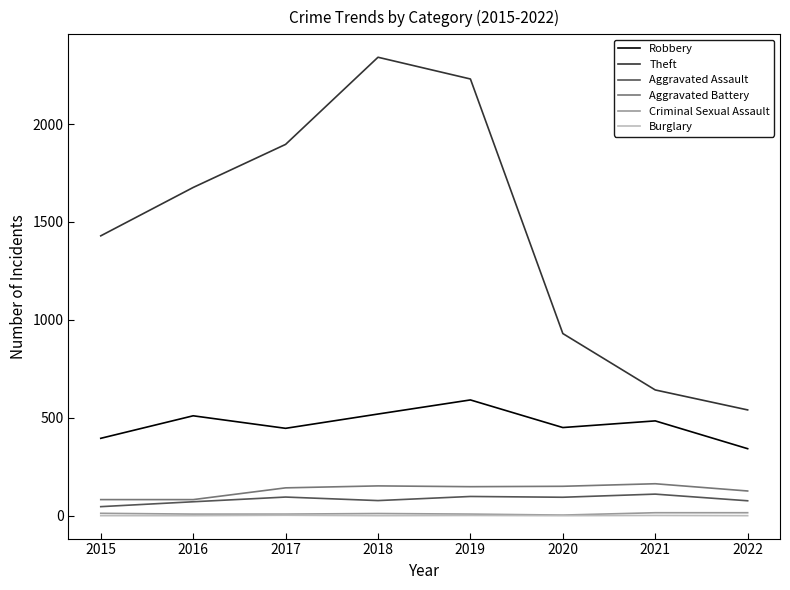

True or false: Aggravated Battery and Burglary intersect in this chart.

False